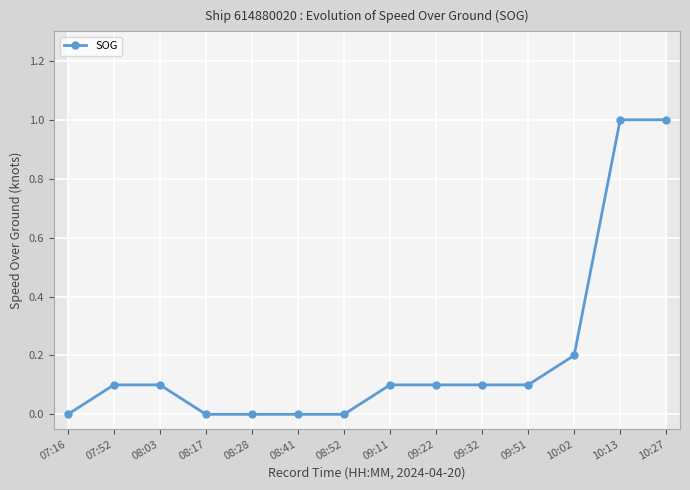

What is the difference between the values at 10:02 and 08:03?

0.1